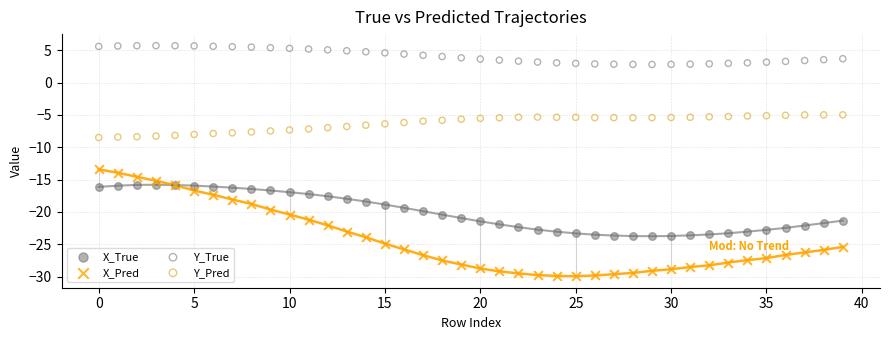

Which series has the widest spread of Y values?

X_Pred